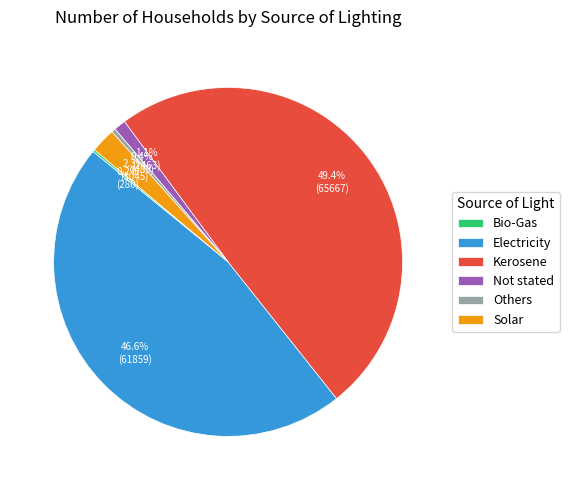

Does Solar account for over 50% of the chart?

No